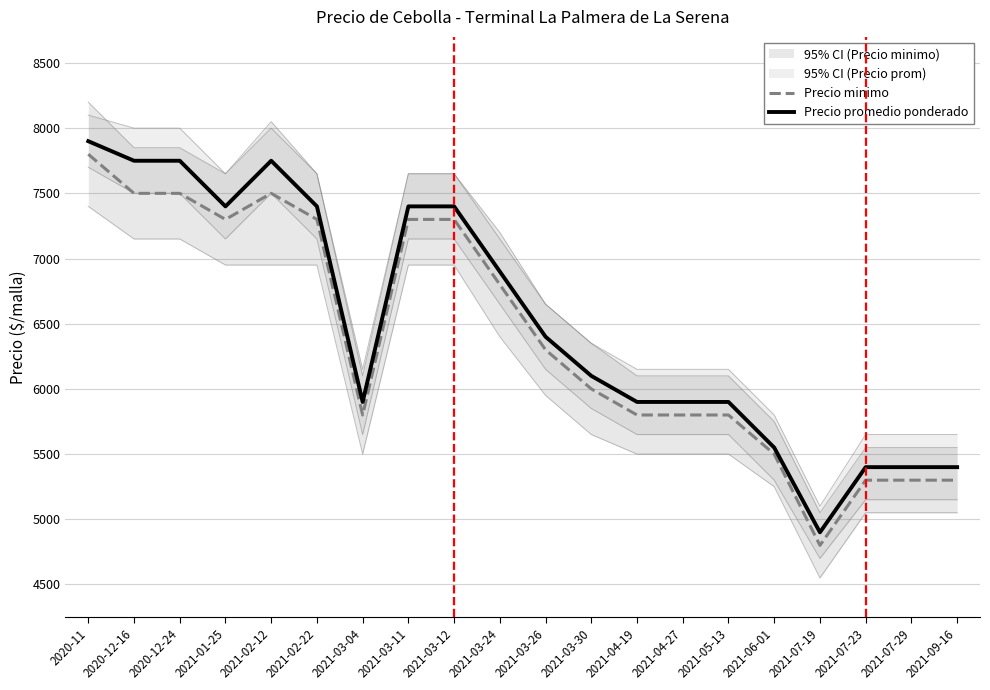

In Precio minimo, how many points are lower than both neighbors (excluding endpoints)?

3